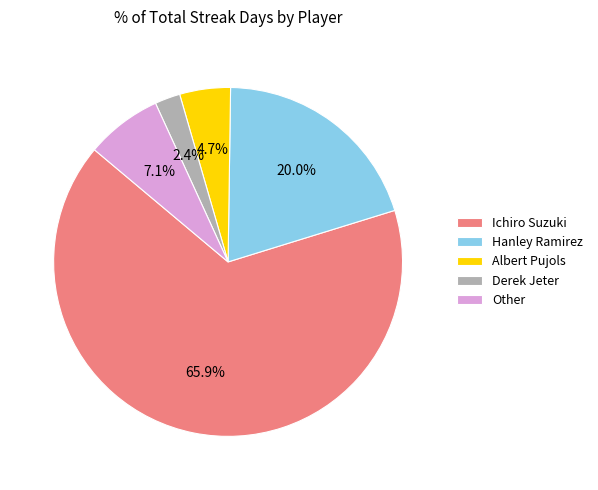

Rank the categories by value from lowest to highest.

Derek Jeter, Albert Pujols, Other, Hanley Ramirez, Ichiro Suzuki